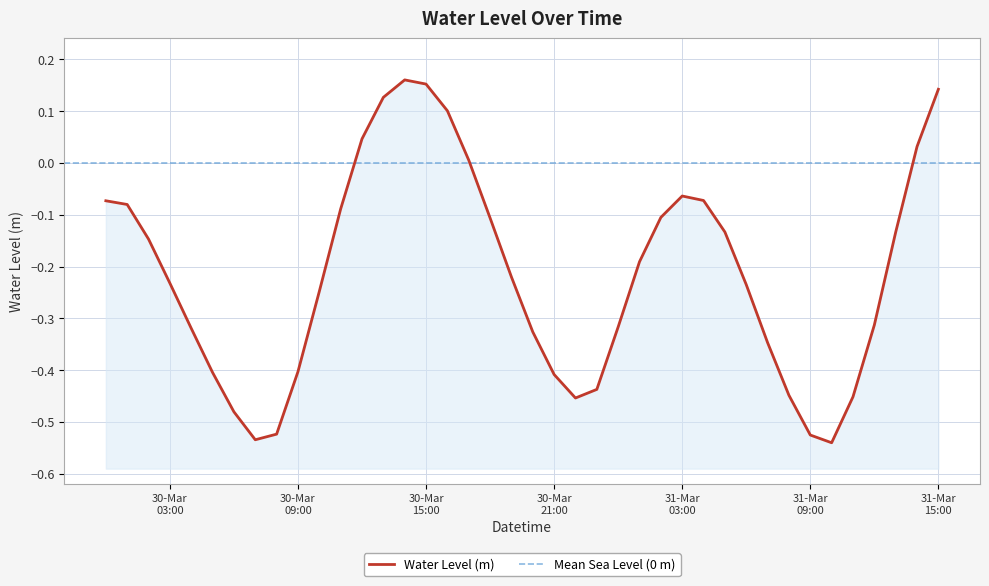

True or false: the data shows 0.1 at 31-Mar 15:00.

True